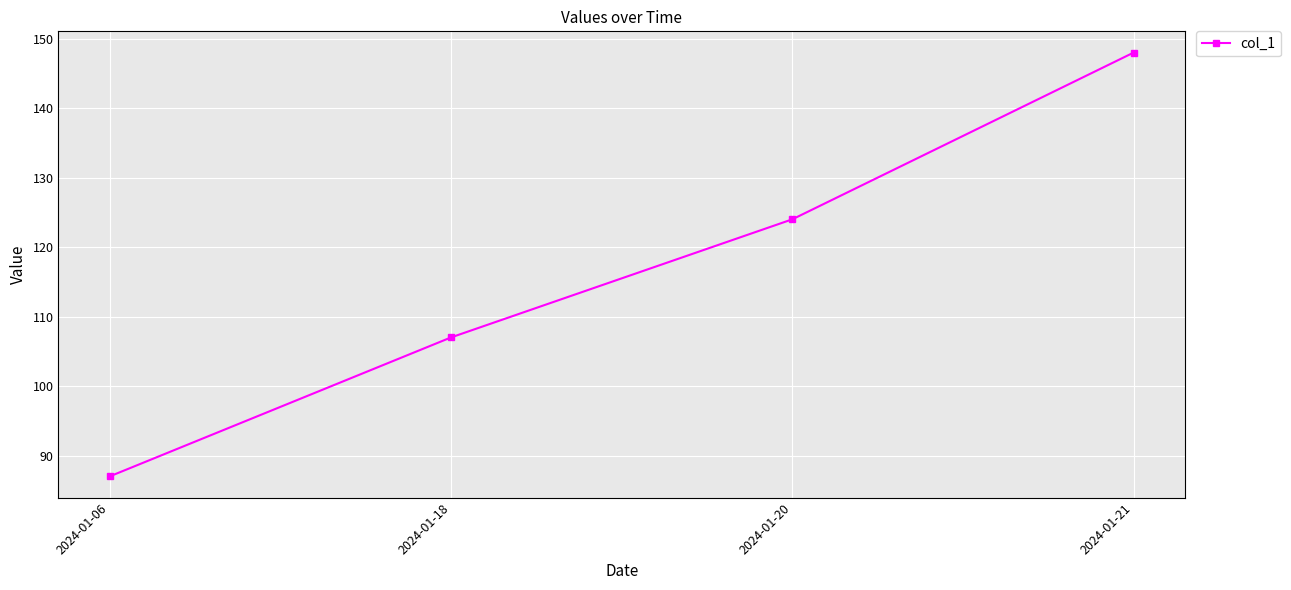

At which category does the chart reach its peak across all series?

2024-01-21